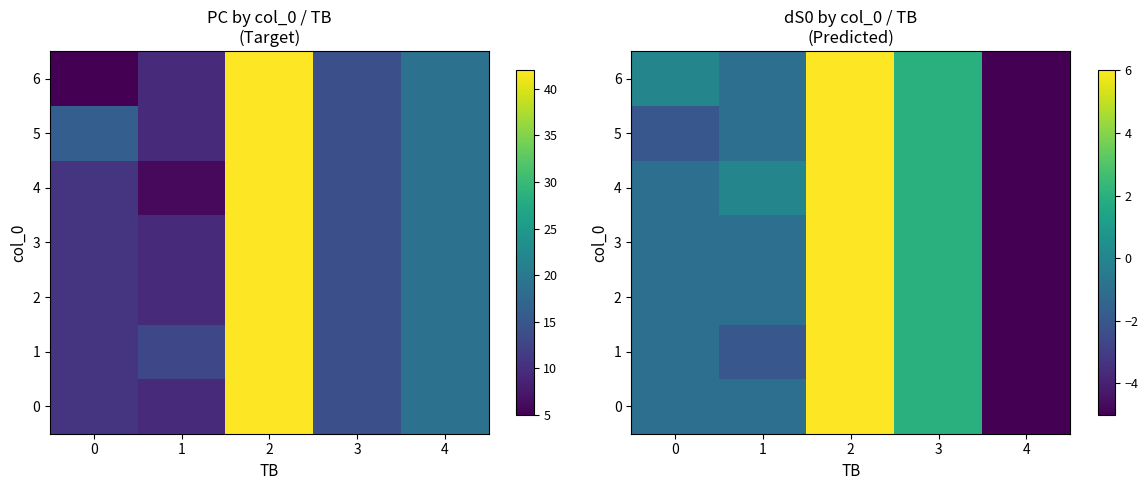

Which category has the lowest value in the 0 series?

4